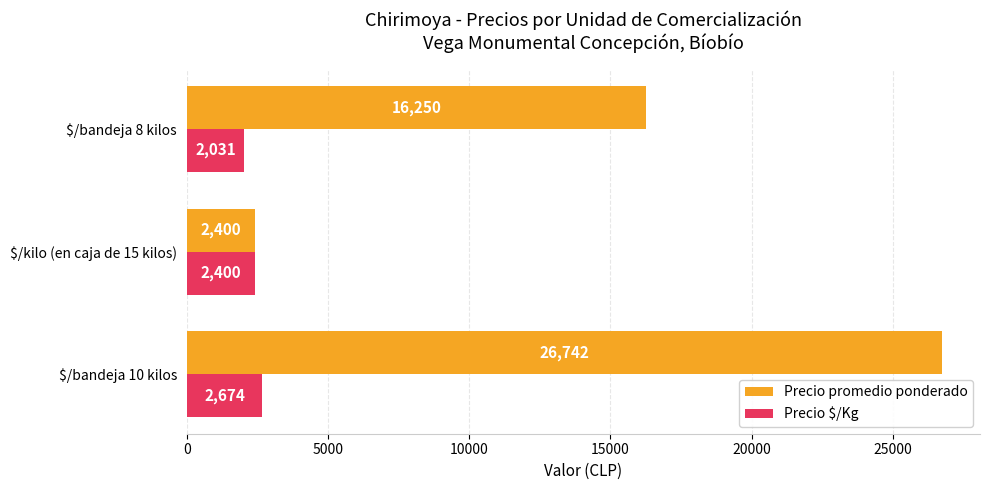

How many distinct data groups are displayed?

2